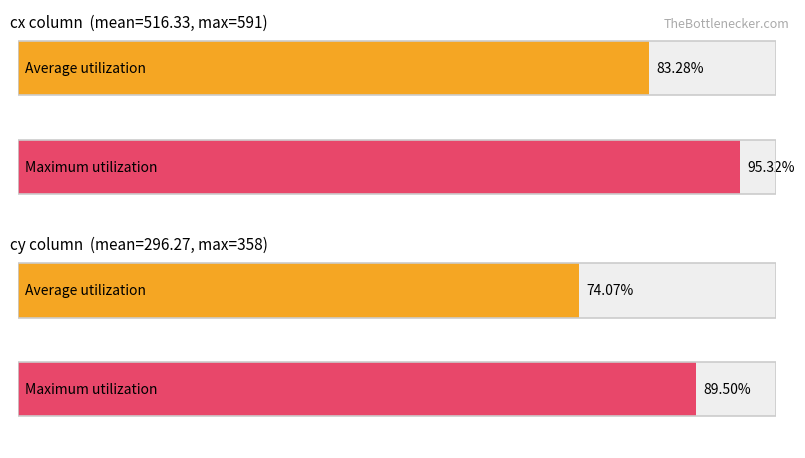

Are the bars grouped side by side (vs. stacked)?

Yes